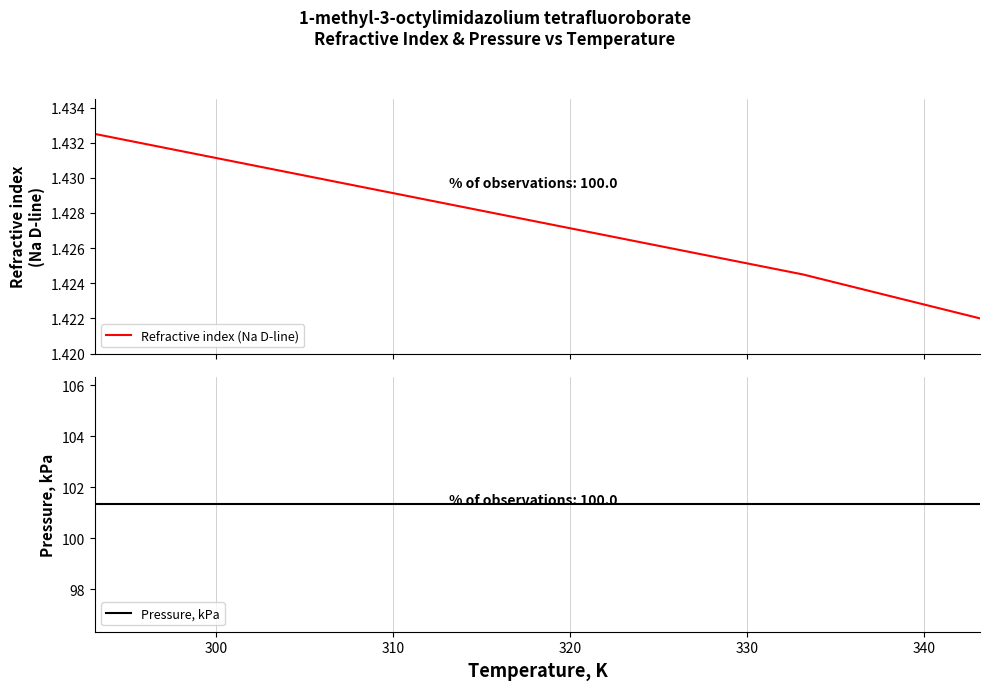

Read the Pressure, kPa value at 320.

101.3